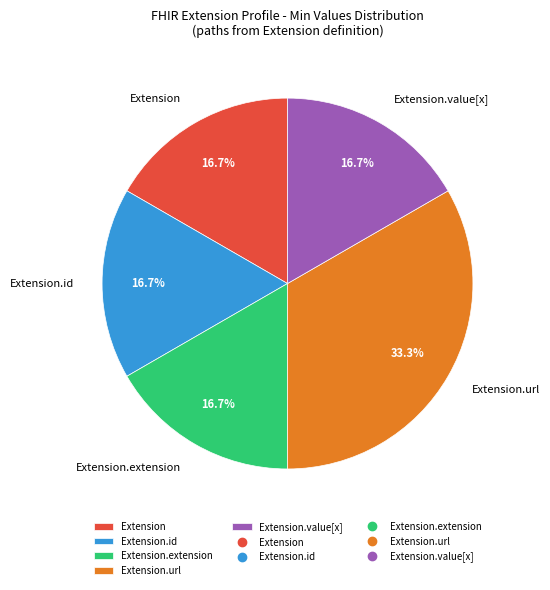

What percentage do Extension.url and Extension.value[x] together represent?

50.0%